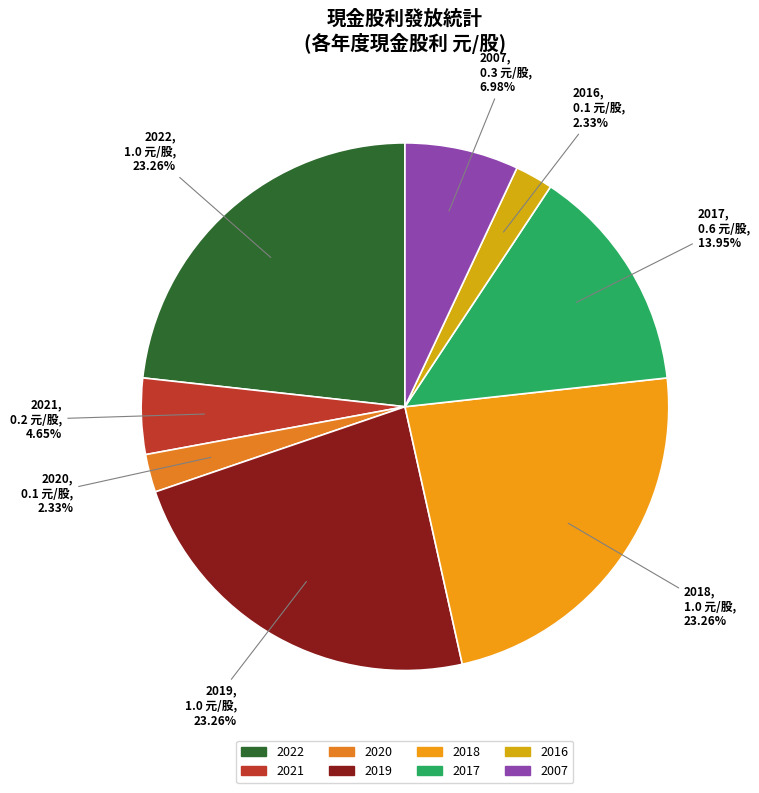

Is it true that 2017 is 14% of the pie?

True